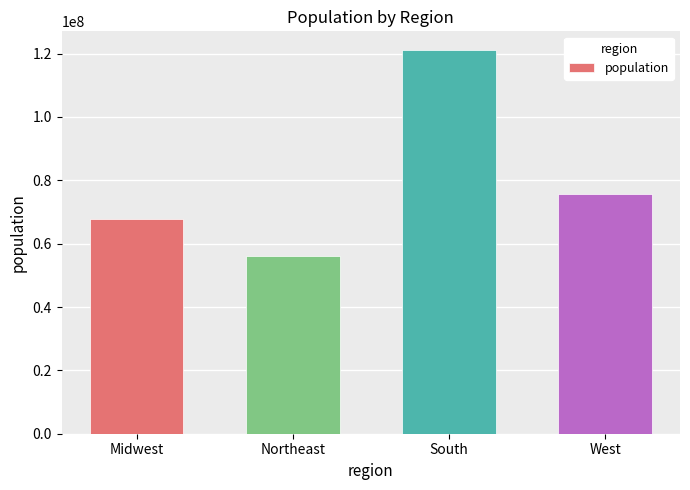

Which category has the lowest value across all series?

Northeast